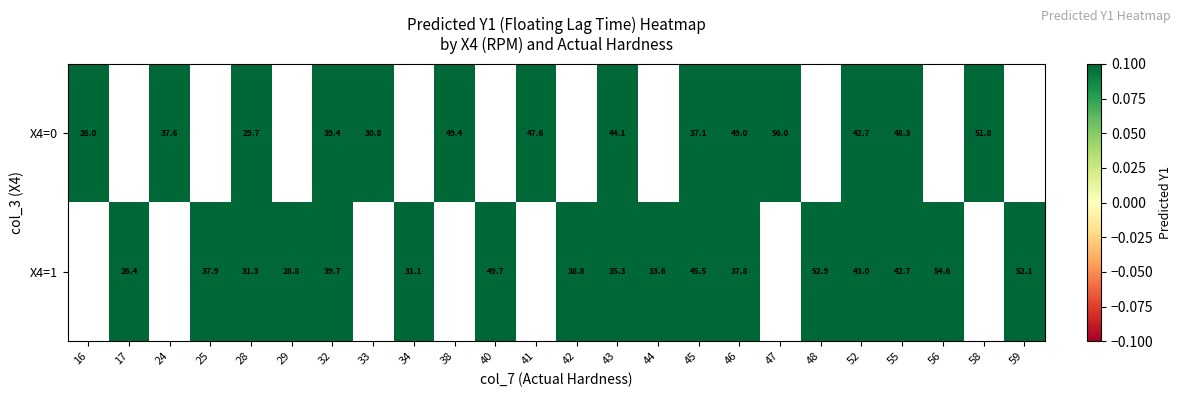

Is the value of X4=0 at 47 greater than the value of X4=1 at 45?

Yes